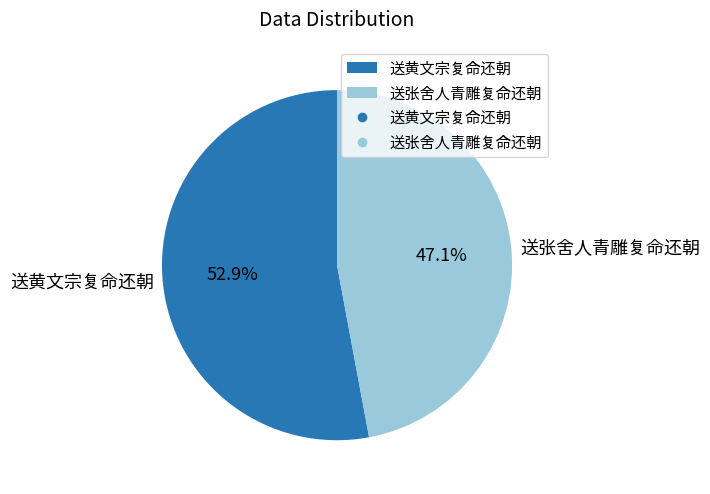

The 送黄文宗复命还朝 slice represents 53% of the pie. True or false?

True